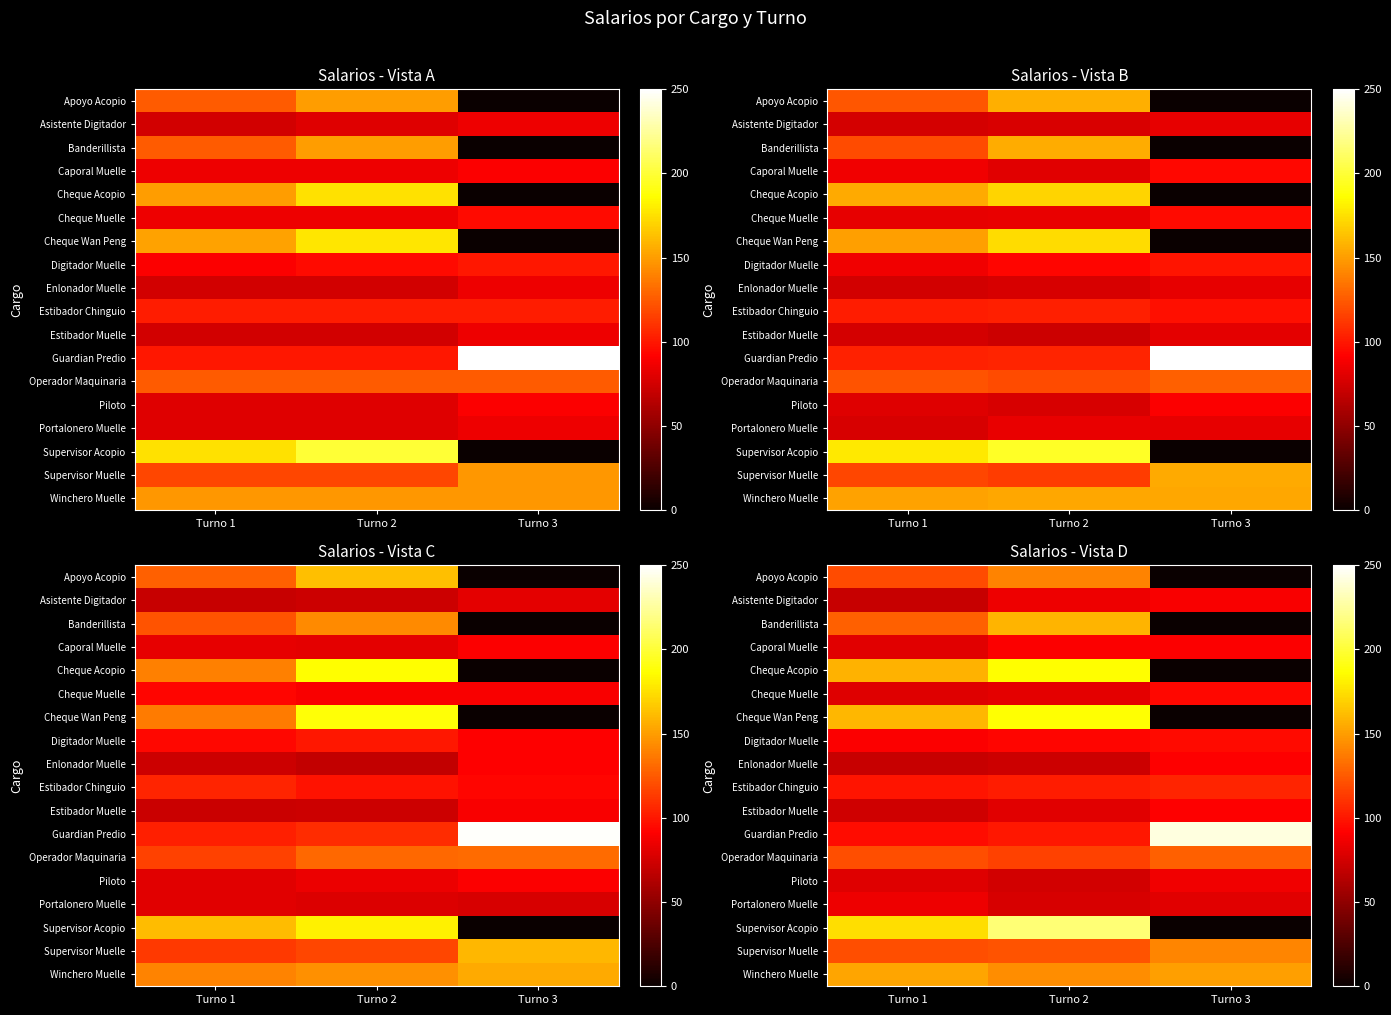

List the labels in order of Supervisor Muelle value, smallest first.

Turno 1, Turno 2, Turno 3